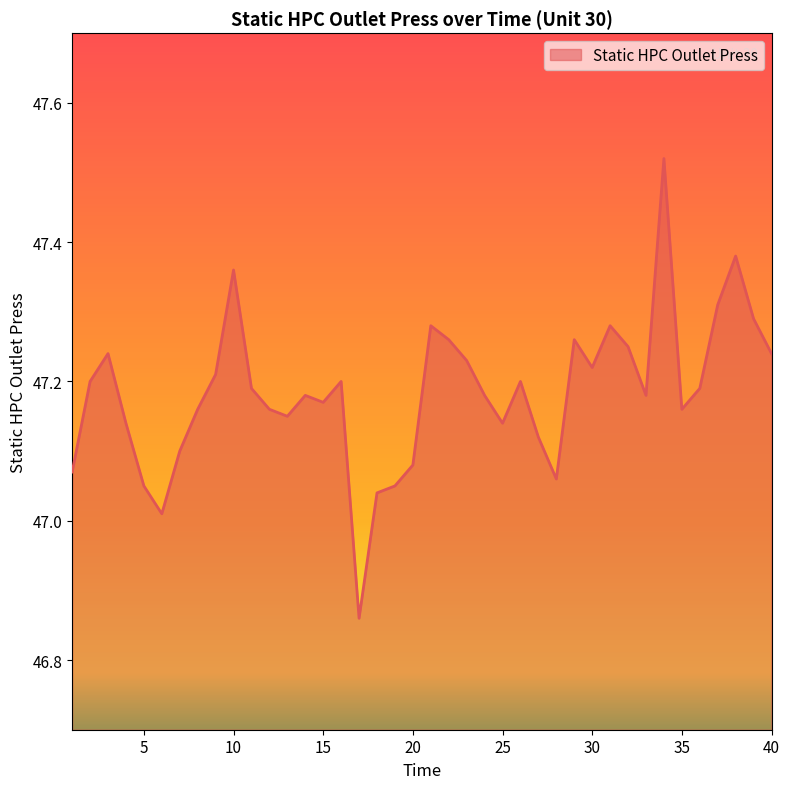

What is the difference between the maximum and minimum values?

0.7